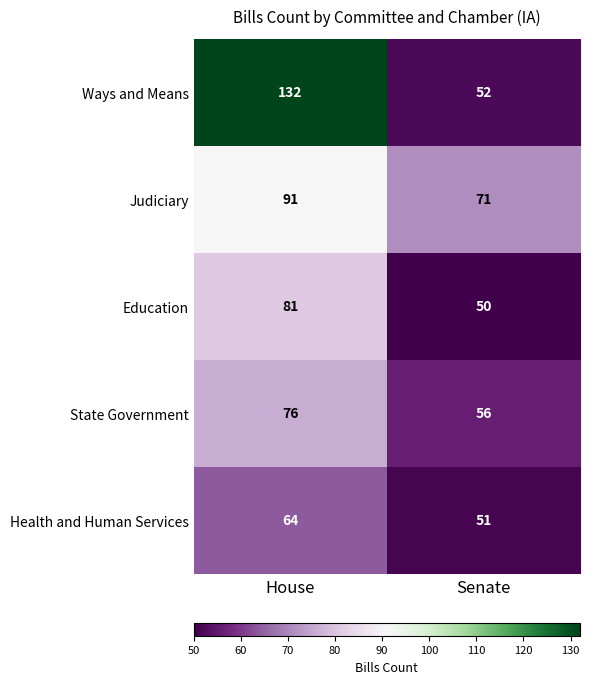

The value of Ways and Means at House is 132. True or false?

True